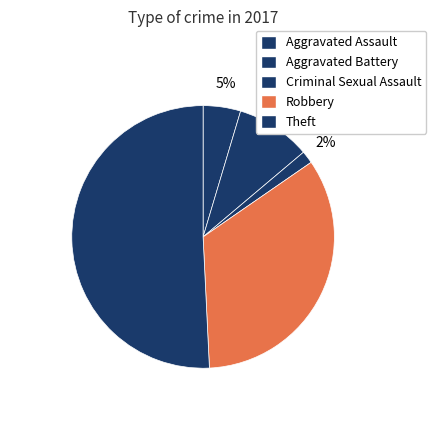

What percentage is the Aggravated Battery slice, to the nearest percent?

9%